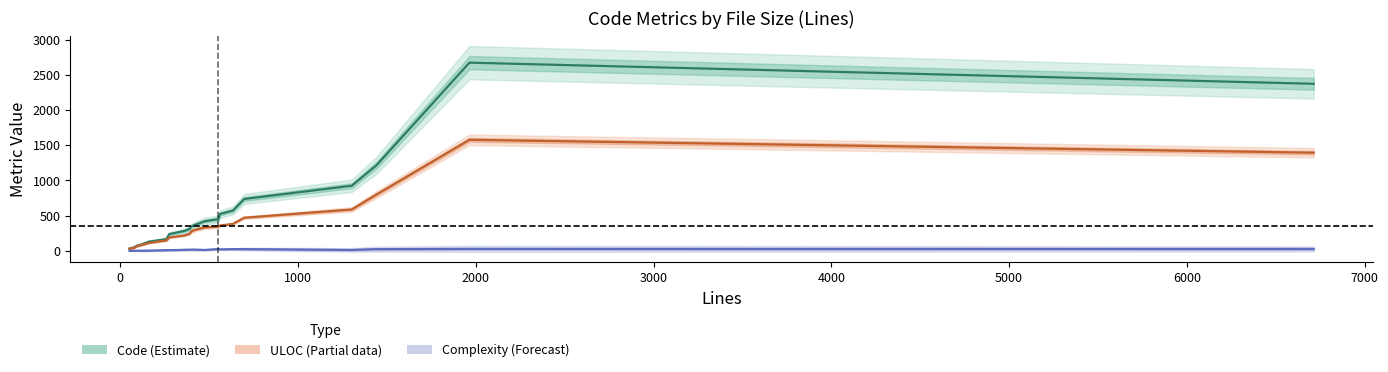

The Complexity series shows 21.7 at 6000. True or false?

False